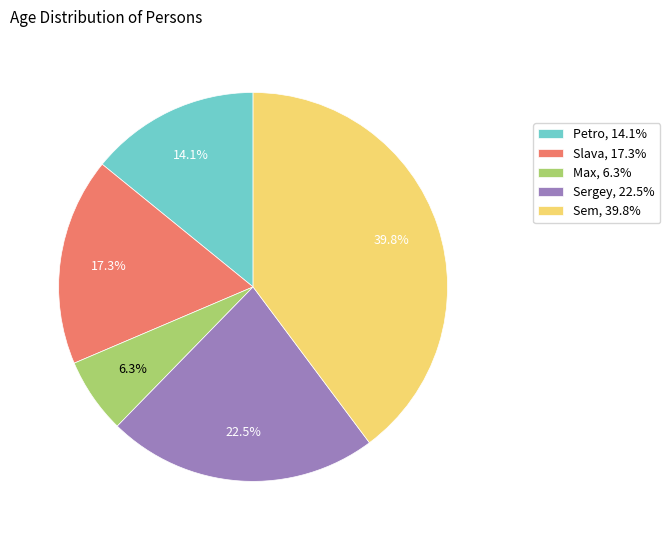

True or false: Slava accounts for 25% of the total.

False